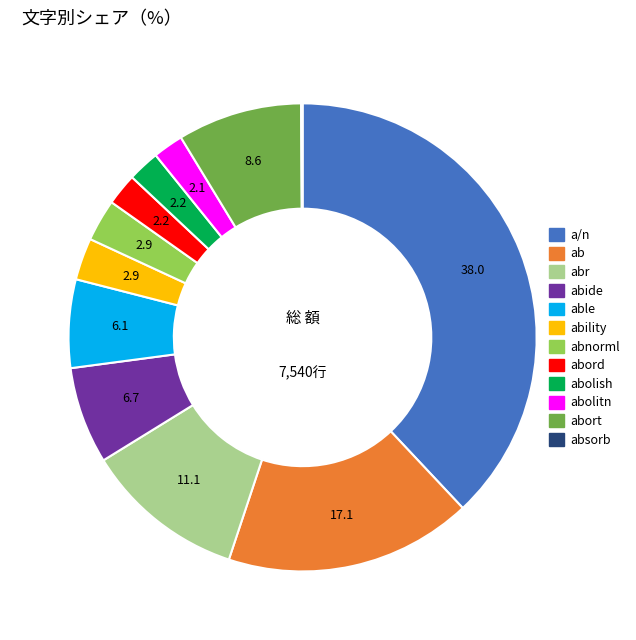

Is there any slice that represents more than half of the pie?

No